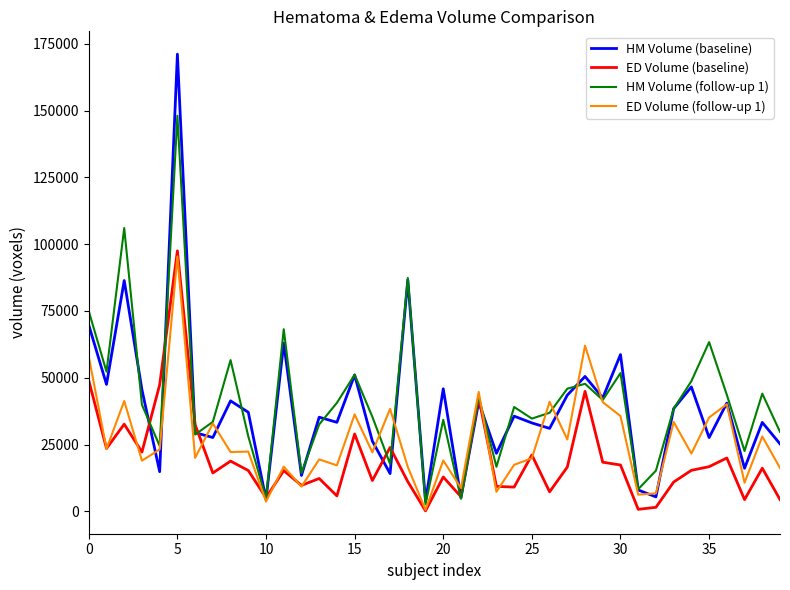

What is the lowest value of the HM Volume (baseline) series?

3775